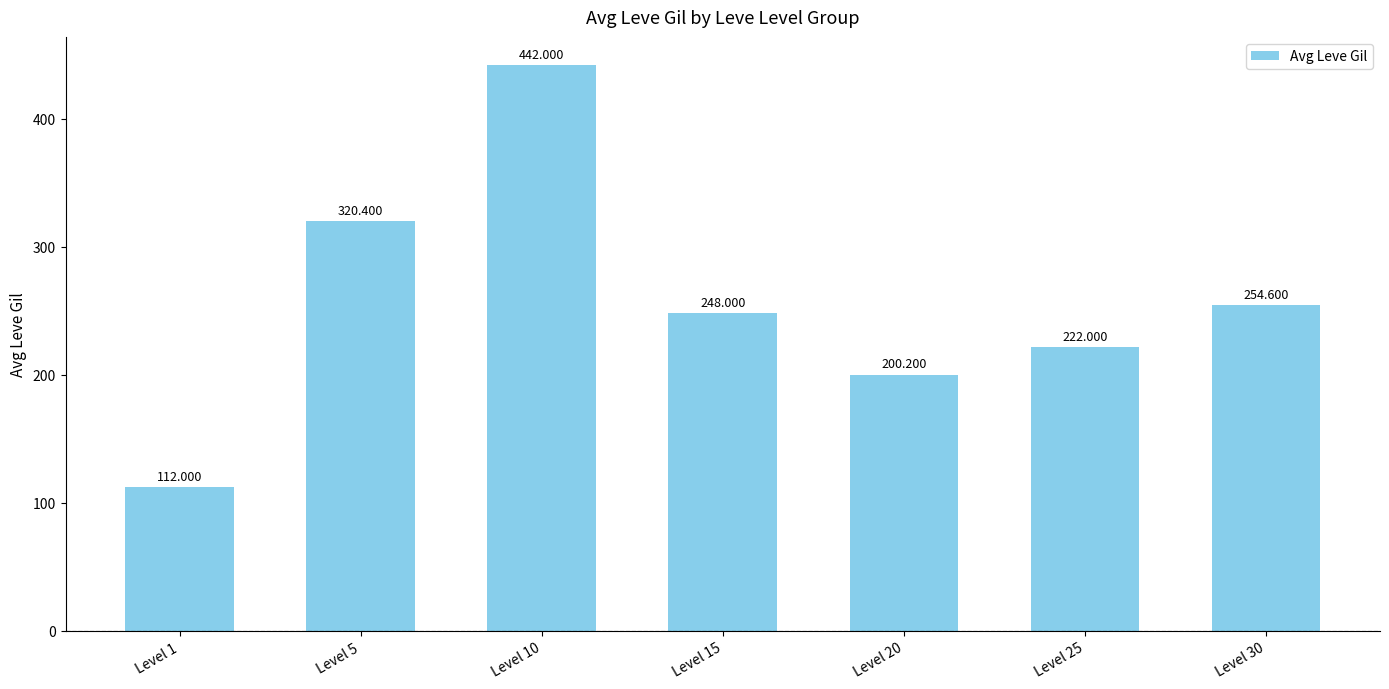

Are the bars grouped side by side (vs. stacked)?

No